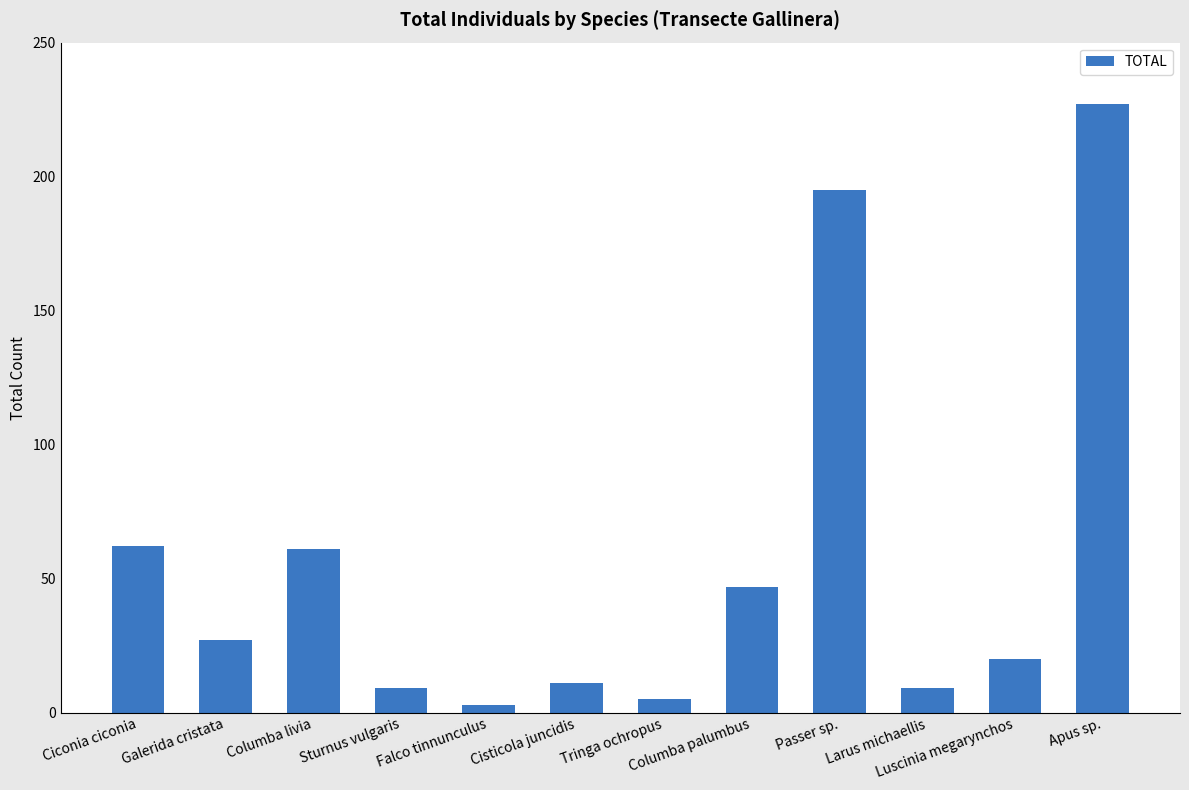

What is the label of the 10th bar from the right?

Columba livia